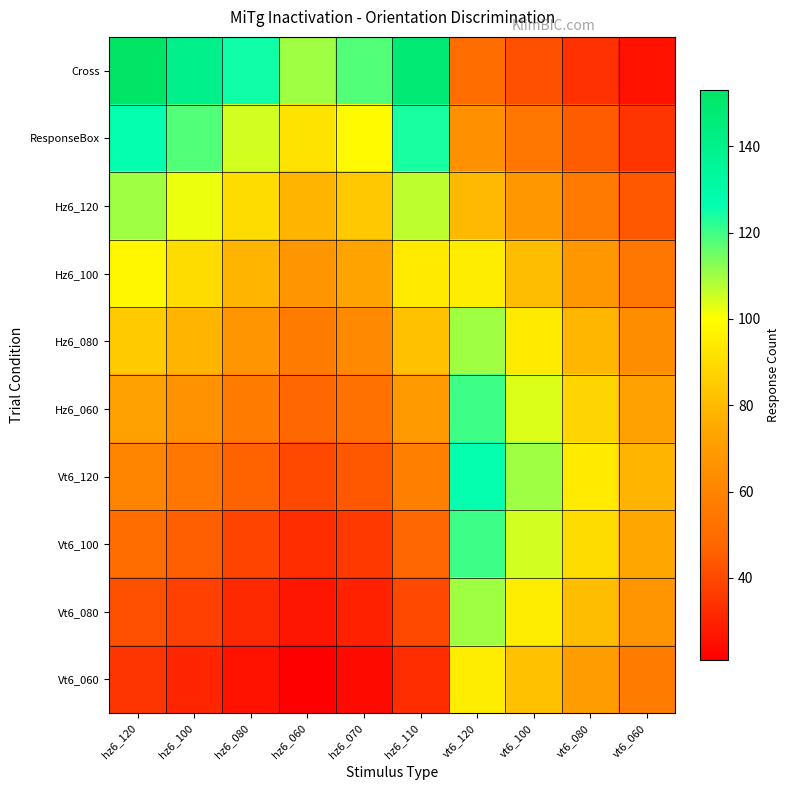

Reading left to right, transcribe all the data shown in this chart.

Cross: hz6_120=153	hz6_100=140	hz6_080=125	hz6_060=110	hz6_070=118	hz6_110=148	vt6_120=50	vt6_100=42	vt6_080=34	vt6_060=26
ResponseBox: hz6_120=126	hz6_100=118	hz6_080=105	hz6_060=92	hz6_070=99	hz6_110=124	vt6_120=65	vt6_100=55	vt6_080=45	vt6_060=35
Hz6_120: hz6_120=110	hz6_100=102	hz6_080=90	hz6_060=78	hz6_070=84	hz6_110=107	vt6_120=80	vt6_100=68	vt6_080=56	vt6_060=44
Hz6_100: hz6_120=98	hz6_100=90	hz6_080=78	hz6_060=67	hz6_070=73	hz6_110=94	vt6_120=95	vt6_100=81	vt6_080=68	vt6_060=54
Hz6_080: hz6_120=85	hz6_100=78	hz6_080=67	hz6_060=57	hz6_070=62	hz6_110=82	vt6_120=110	vt6_100=94	vt6_080=79	vt6_060=64
Hz6_060: hz6_120=72	hz6_100=66	hz6_080=57	hz6_060=48	hz6_070=52	hz6_110=69	vt6_120=120	vt6_100=104	vt6_080=88	vt6_060=72
Vt6_120: hz6_120=60	hz6_100=55	hz6_080=47	hz6_060=40	hz6_070=44	hz6_110=58	vt6_120=126	vt6_100=110	vt6_080=94	vt6_060=78
Vt6_100: hz6_120=50	hz6_100=46	hz6_080=39	hz6_060=33	hz6_070=36	hz6_110=48	vt6_120=120	vt6_100=105	vt6_080=90	vt6_060=74
Vt6_080: hz6_120=42	hz6_100=38	hz6_080=32	hz6_060=27	hz6_070=30	hz6_110=40	vt6_120=110	vt6_100=95	vt6_080=81	vt6_060=67
Vt6_060: hz6_120=35	hz6_100=31	hz6_080=26	hz6_060=21	hz6_070=24	hz6_110=33	vt6_120=95	vt6_100=82	vt6_080=70	vt6_060=57